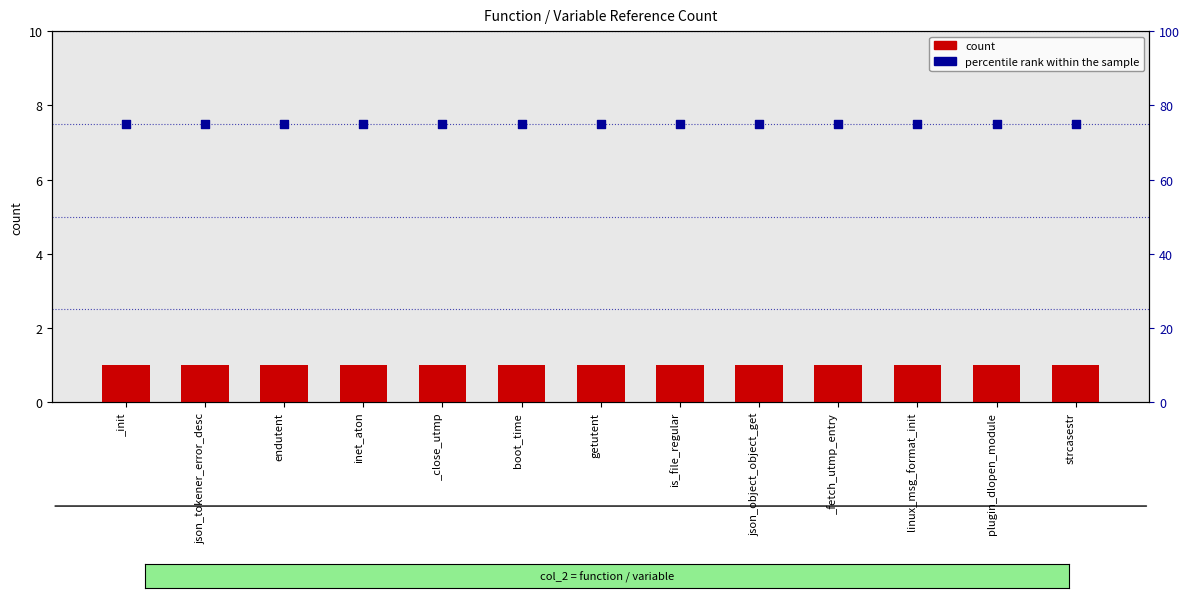

Is the value of percentile rank within the sample at json_tokener_error_desc greater than the value of count at _close_utmp?

Yes